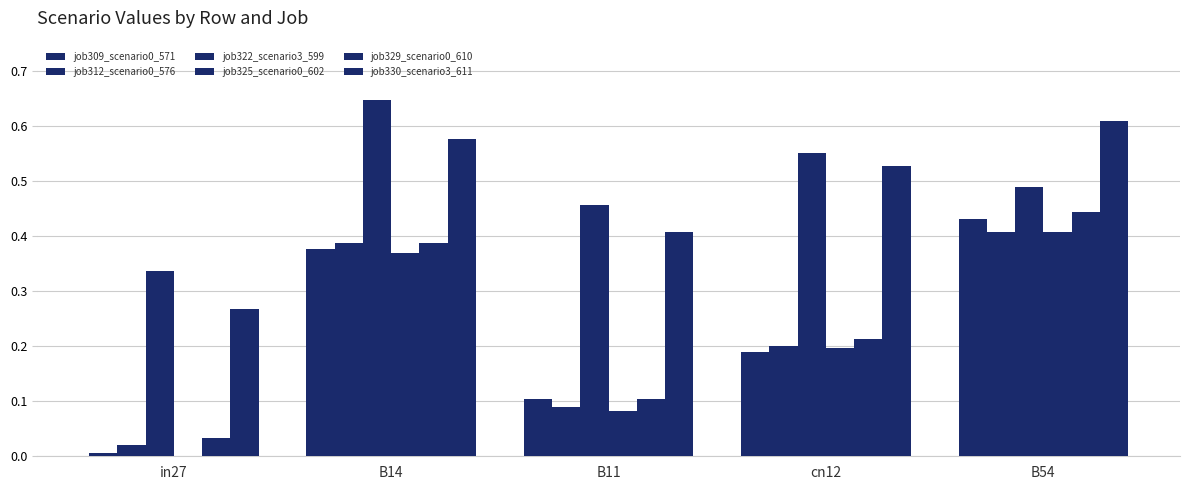

The job329_scenario0_610 series shows 0.1 at B11. True or false?

True